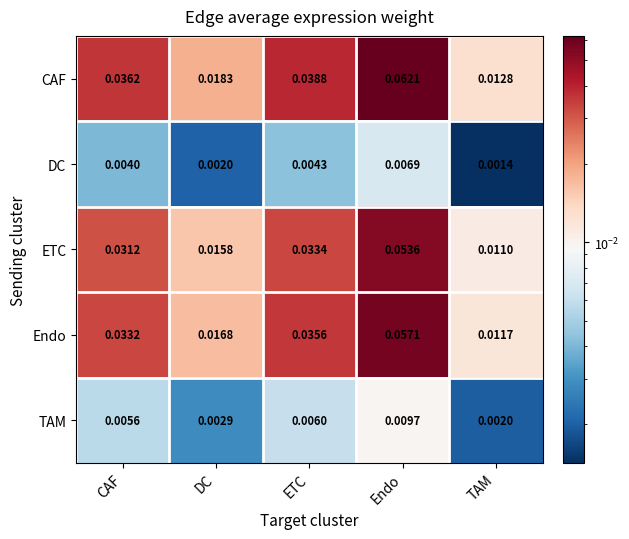

Where is ETC nearest to the value 0?

TAM